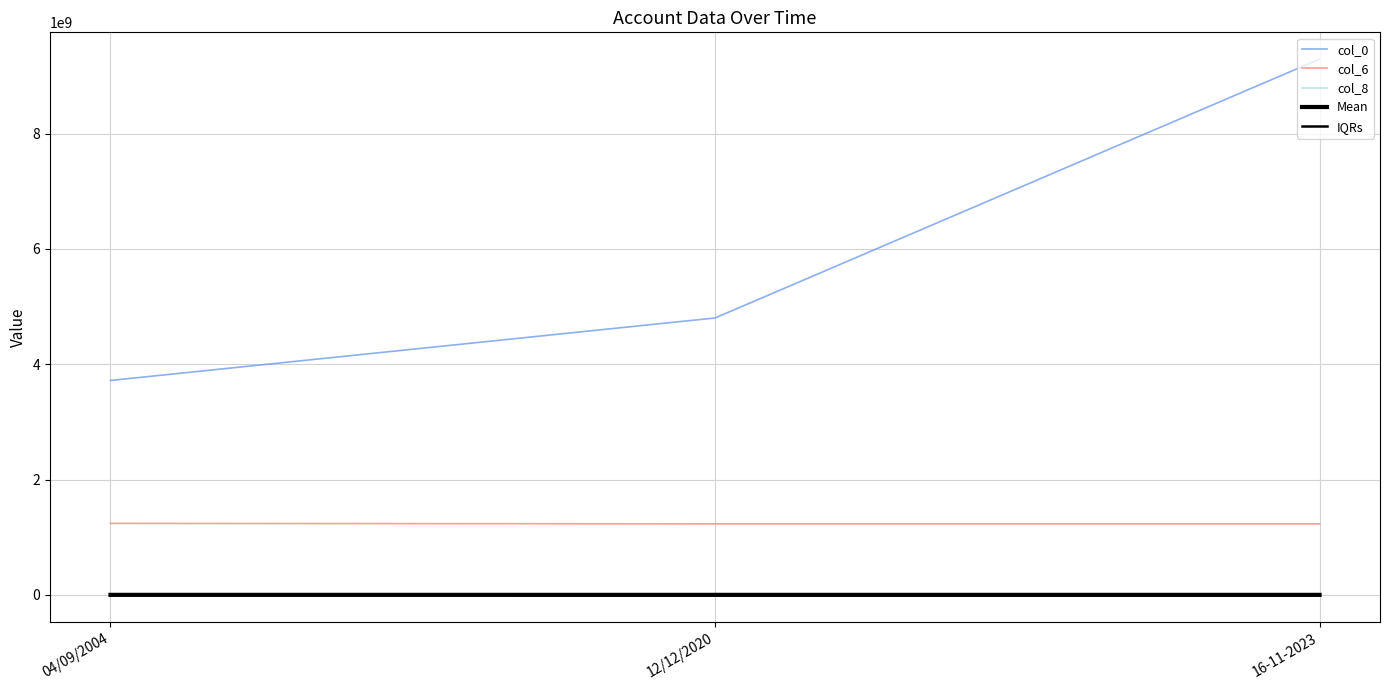

What are all the series names shown in the legend?

col_0, col_6, col_8, Mean, IQRs